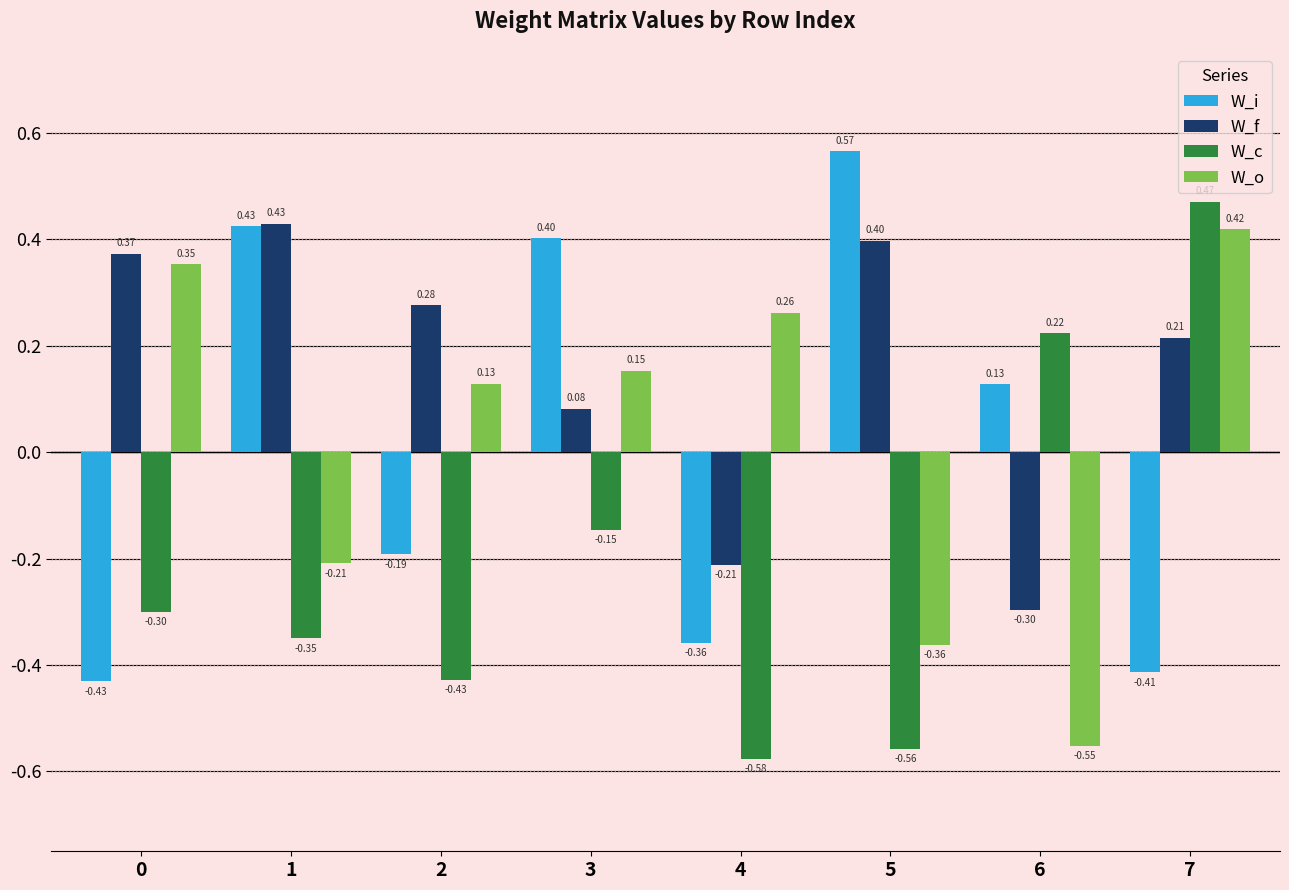

Which series changed the most between 0 and 4?

W_f